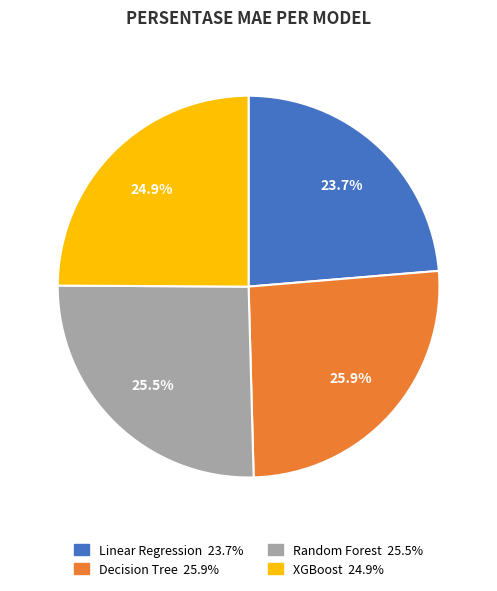

To the nearest percent, what is the difference between the largest and smallest slice percentages?

2%